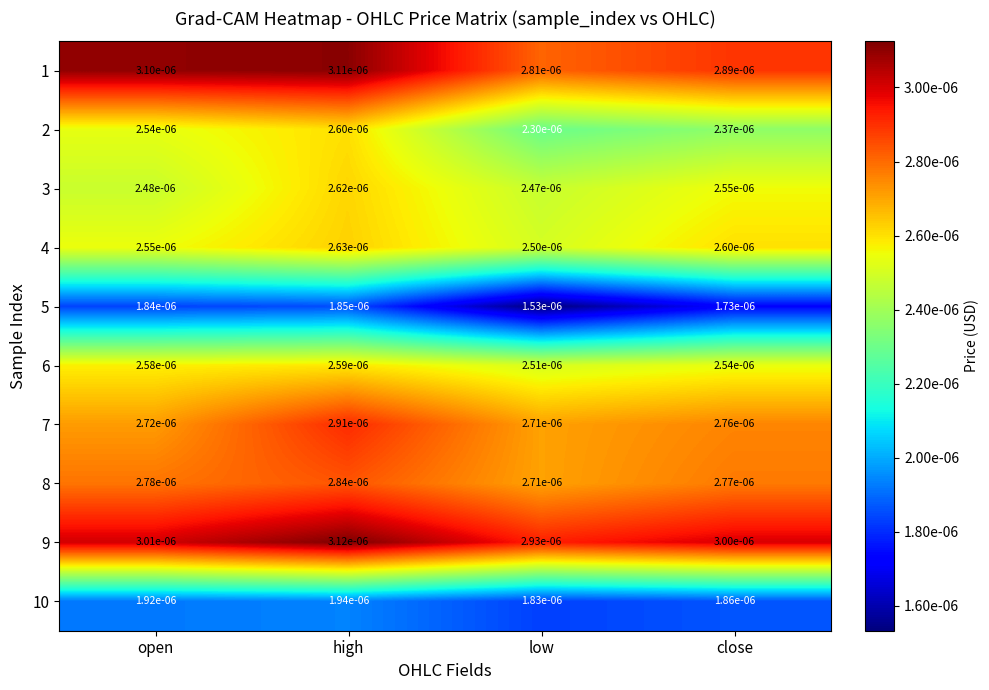

Rank the series at close from highest to lowest value.

9, 1, 8, 7, 4, 3, 6, 2, 10, 5